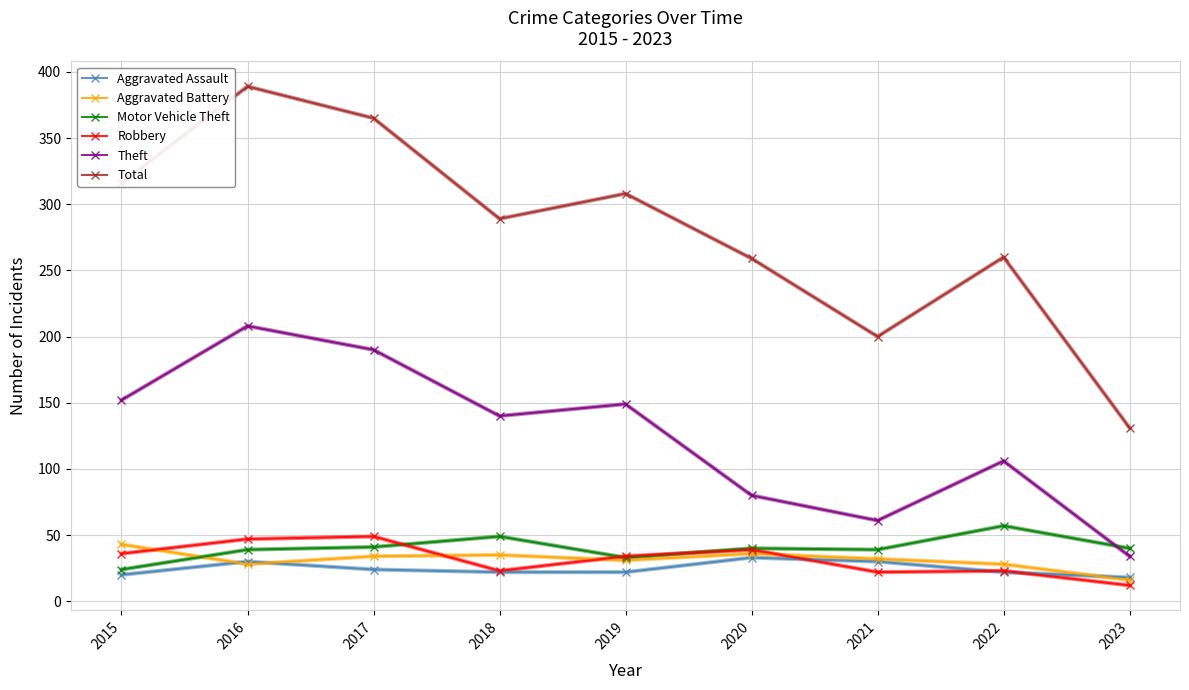

The value of Robbery at 2022 is 23. True or false?

True